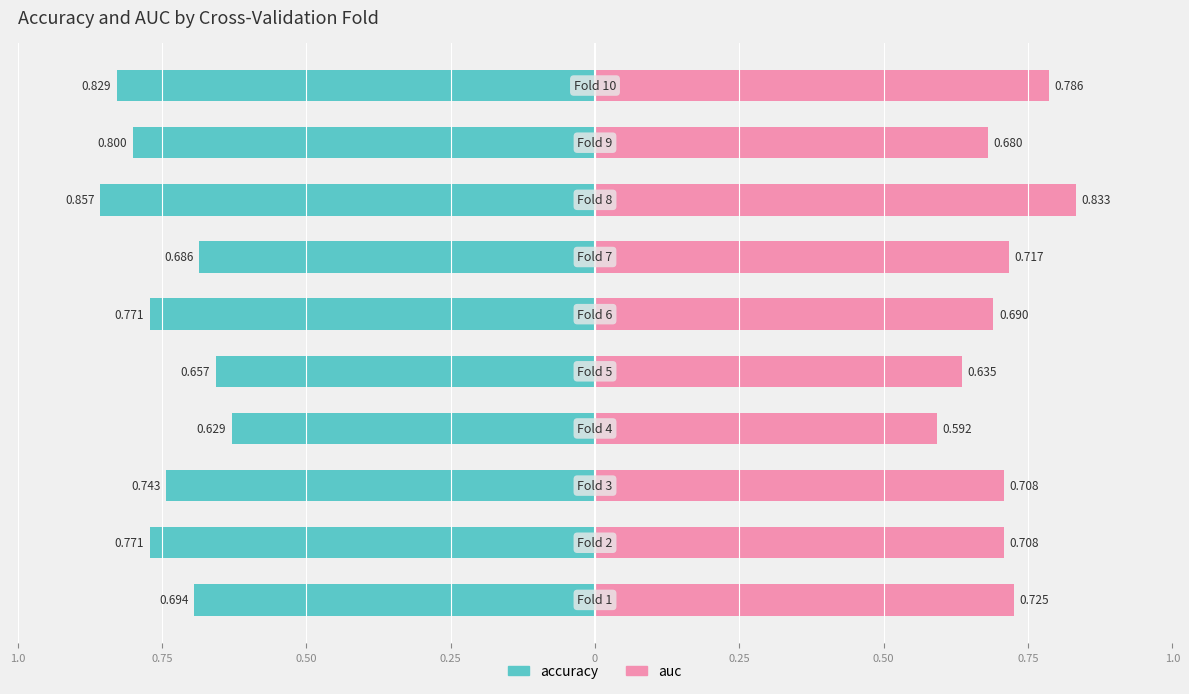

True or false: accuracy has a value of -1.3 at 0.50.

False